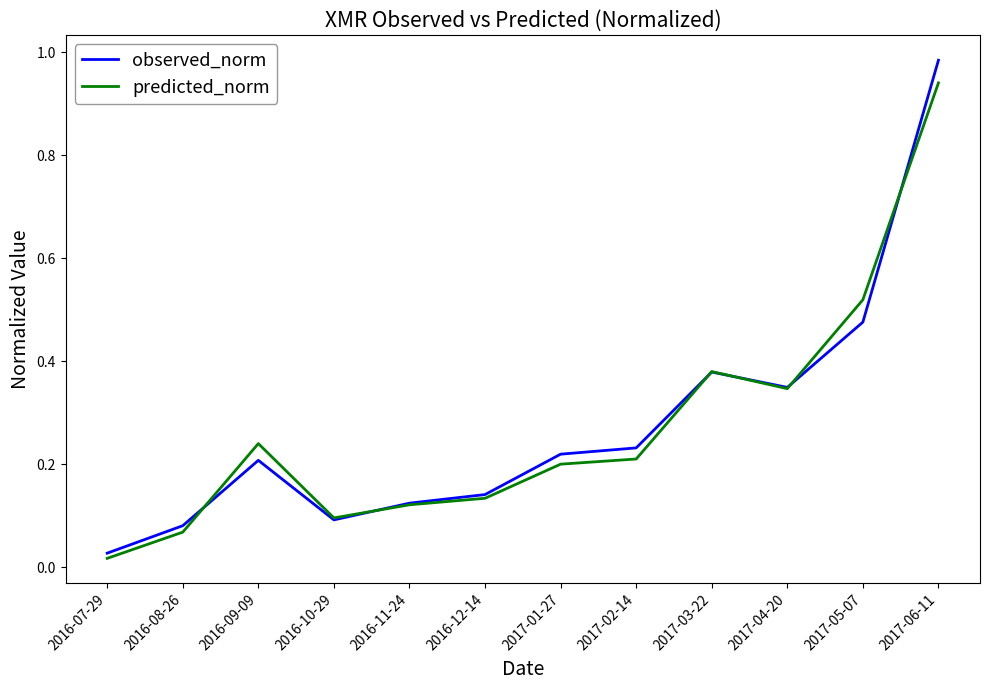

At which category is the sum across all series the highest?

2017-06-11